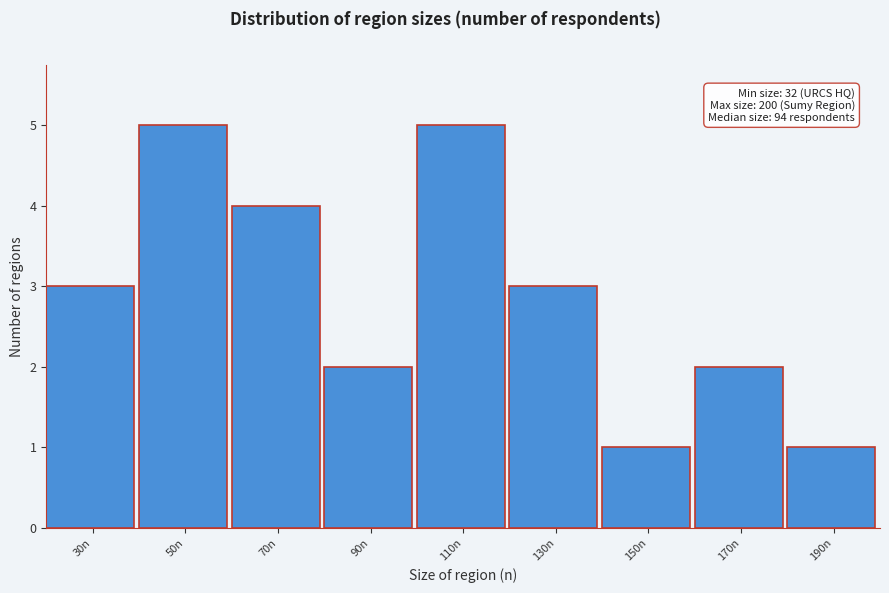

Reading left to right, what are all the values shown in this chart?

3	5	4	2	5	3	1	2	1